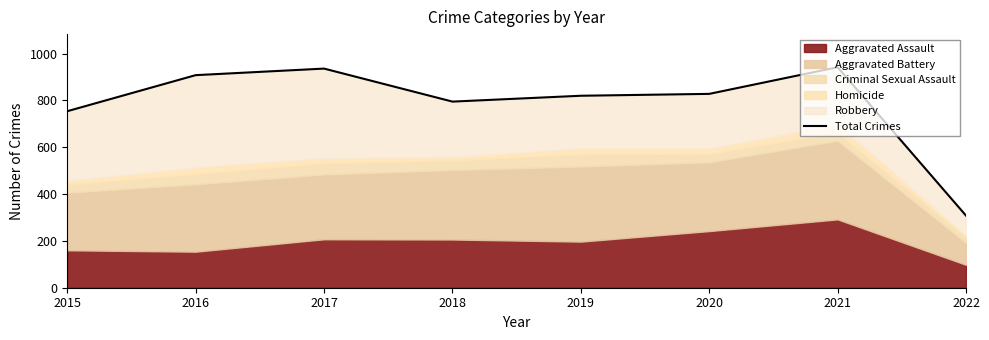

The chart shows a value of 936 at 2017. True or false?

True